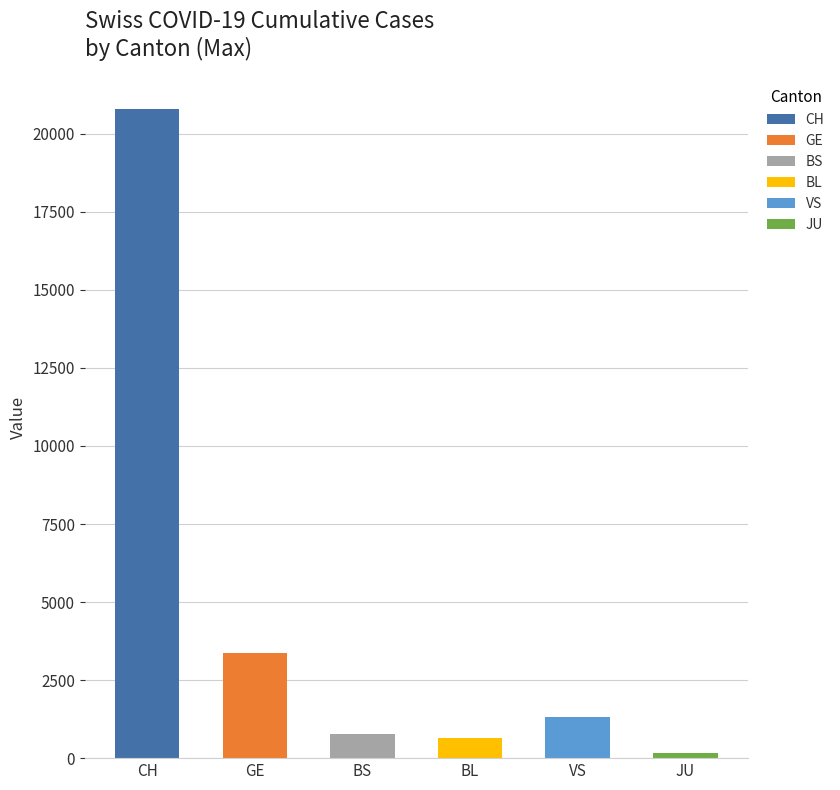

What is the approximate value of GE at 39?

3384